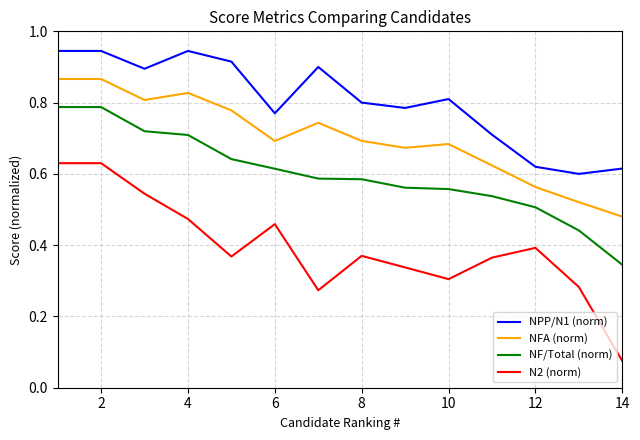

Which series has the widest spread of values?

N2 (norm)